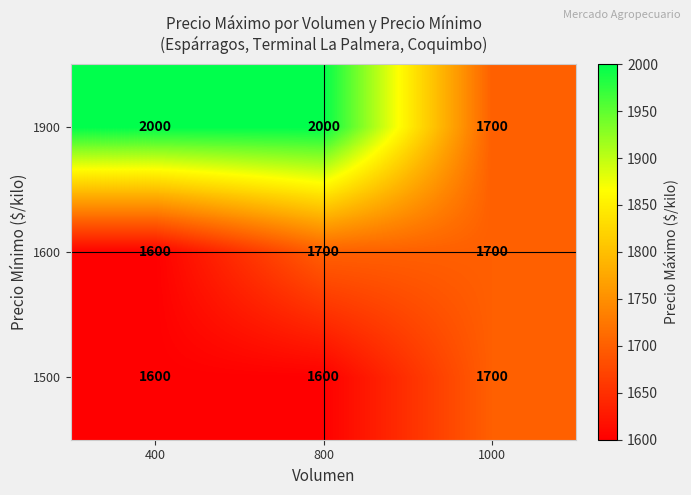

What is the average value of the 1900 series?

1900